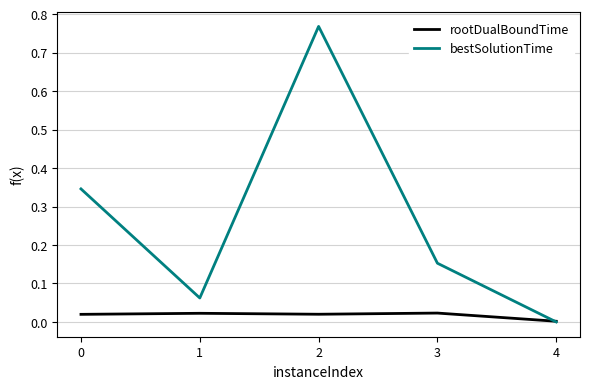

Which series has the widest spread of values?

bestSolutionTime